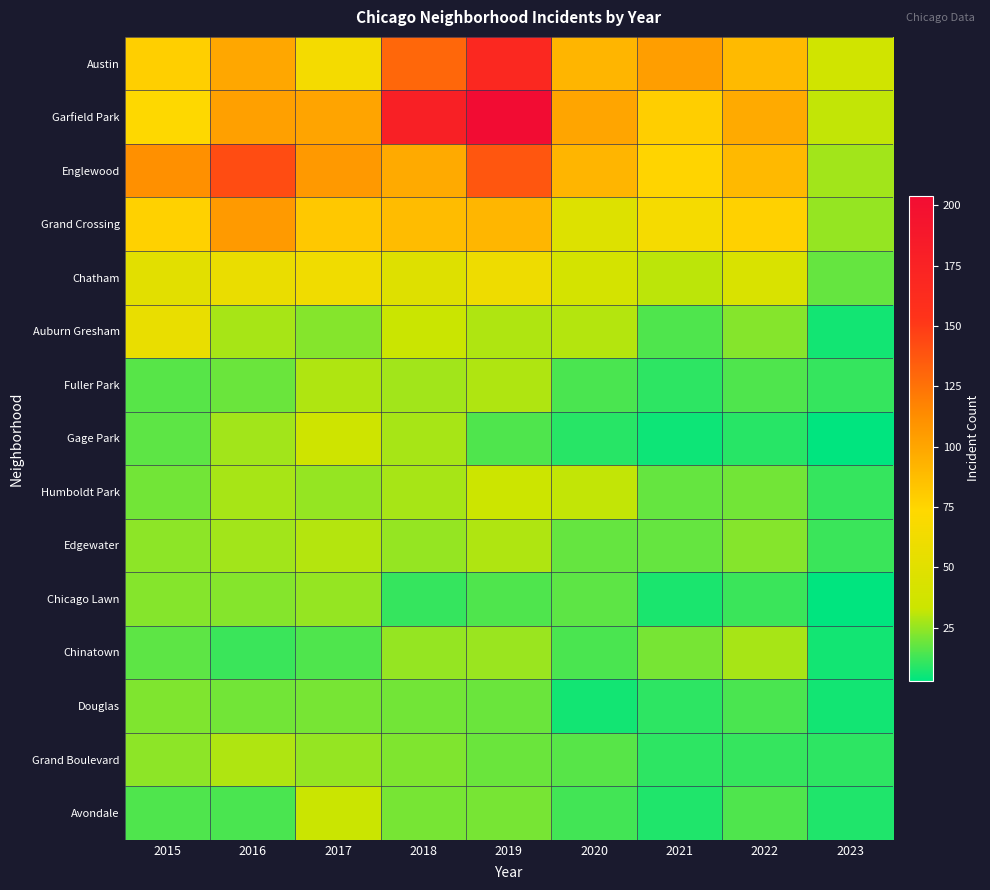

Reading left to right, transcribe all the data shown in this chart.

Austin: 2015=78	2016=99	2017=65	2018=130	2019=167	2020=92	2021=104	2022=89	2023=37
Garfield Park: 2015=73	2016=103	2017=101	2018=178	2019=204	2020=100	2021=79	2022=98	2023=32
Englewood: 2015=111	2016=142	2017=107	2018=98	2019=138	2020=92	2021=76	2022=90	2023=27
Grand Crossing: 2015=77	2016=106	2017=82	2018=88	2019=91	2020=47	2021=66	2022=77	2023=25
Chatham: 2015=51	2016=57	2017=62	2018=48	2019=60	2020=40	2021=31	2022=44	2023=18
Auburn Gresham: 2015=56	2016=28	2017=23	2018=33	2019=29	2020=30	2021=15	2022=23	2023=6
Fuller Park: 2015=16	2016=19	2017=29	2018=27	2019=29	2020=14	2021=10	2022=15	2023=11
Gage Park: 2015=17	2016=27	2017=35	2018=28	2019=15	2020=9	2021=5	2022=9	2023=3
Humboldt Park: 2015=20	2016=28	2017=25	2018=28	2019=34	2020=32	2021=18	2022=20	2023=11
Edgewater: 2015=24	2016=27	2017=30	2018=25	2019=29	2020=18	2021=18	2022=23	2023=12
Chicago Lawn: 2015=23	2016=23	2017=25	2018=11	2019=15	2020=17	2021=7	2022=12	2023=3
Chinatown: 2015=17	2016=12	2017=15	2018=25	2019=26	2020=14	2021=21	2022=28	2023=6
Douglas: 2015=22	2016=20	2017=21	2018=20	2019=19	2020=6	2021=10	2022=14	2023=6
Grand Boulevard: 2015=24	2016=29	2017=25	2018=22	2019=19	2020=16	2021=10	2022=11	2023=10
Avondale: 2015=15	2016=14	2017=33	2018=21	2019=21	2020=13	2021=8	2022=15	2023=8